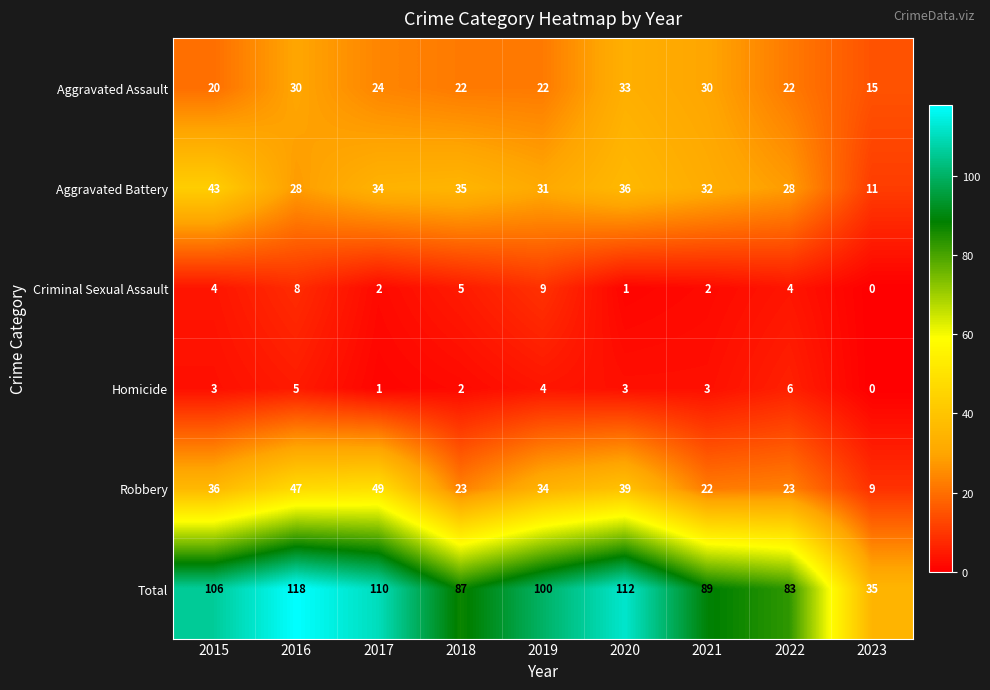

How many values in the Robbery series are below 34?

4